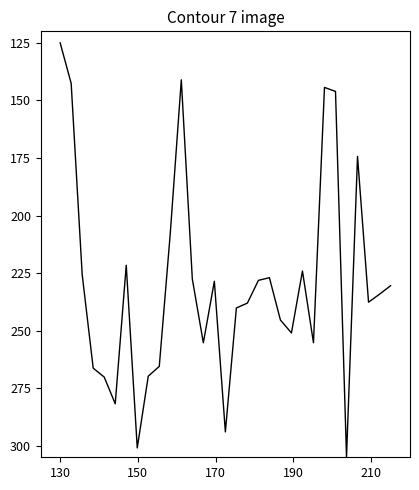

What is the maximum value shown in the chart?

304.8